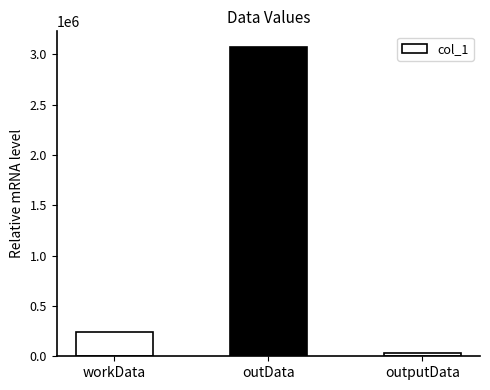

Does the chart contain any negative values?

No